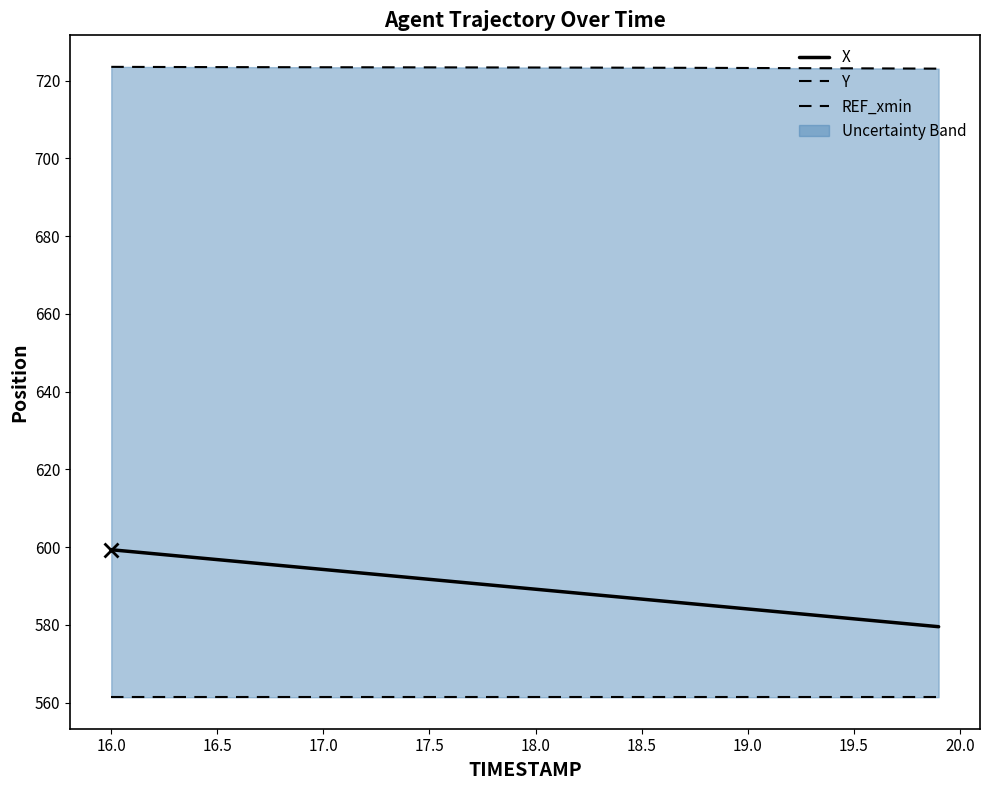

What is the maximum value shown in the chart?

723.5